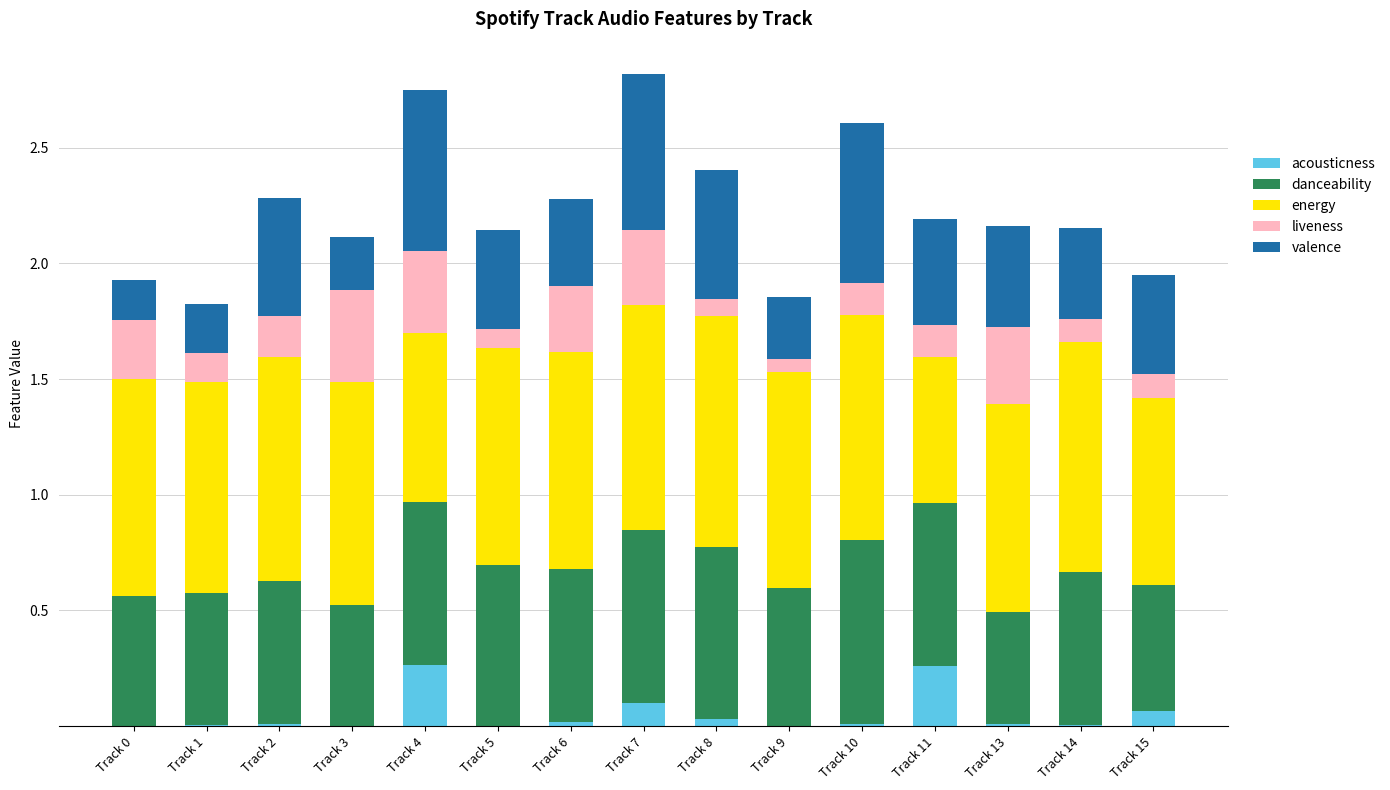

Are the bars horizontal?

No